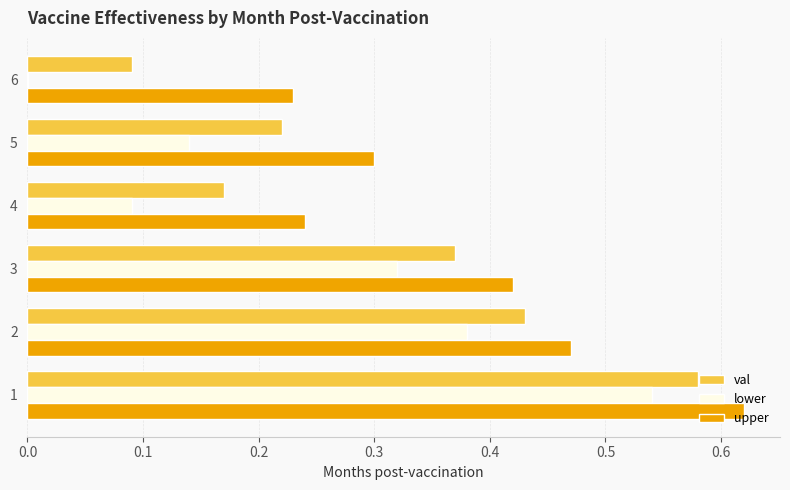

The value of val at 1 is 1.0. True or false?

False